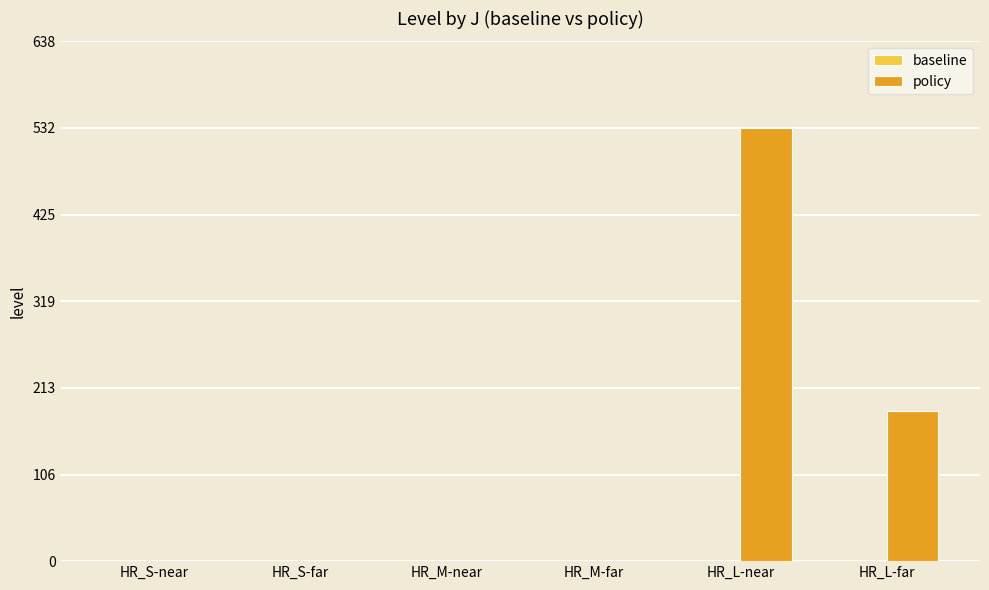

At which category does the chart reach its peak across all series?

HR_L-near